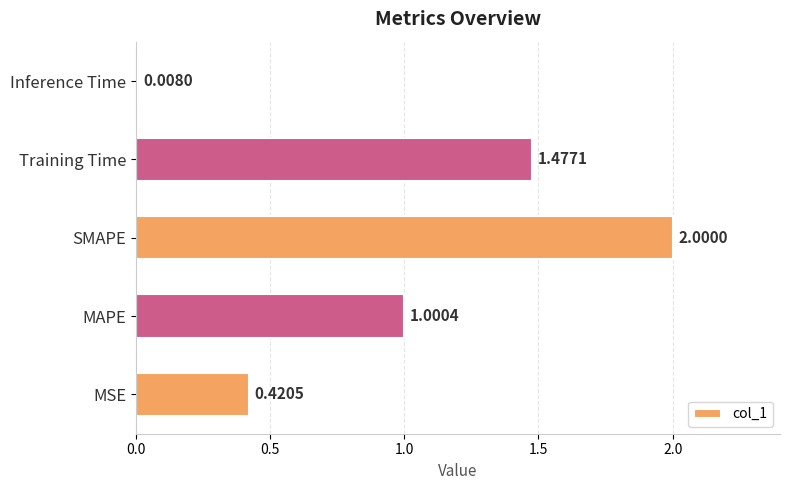

Rank the categories by value from highest to lowest.

SMAPE, Training Time, MAPE, MSE, Inference Time